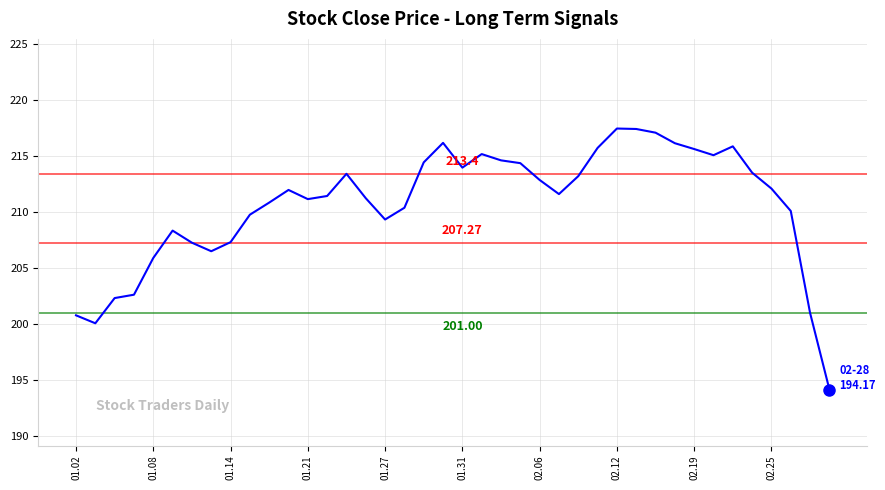

What is the difference between the maximum and minimum values?

23.3